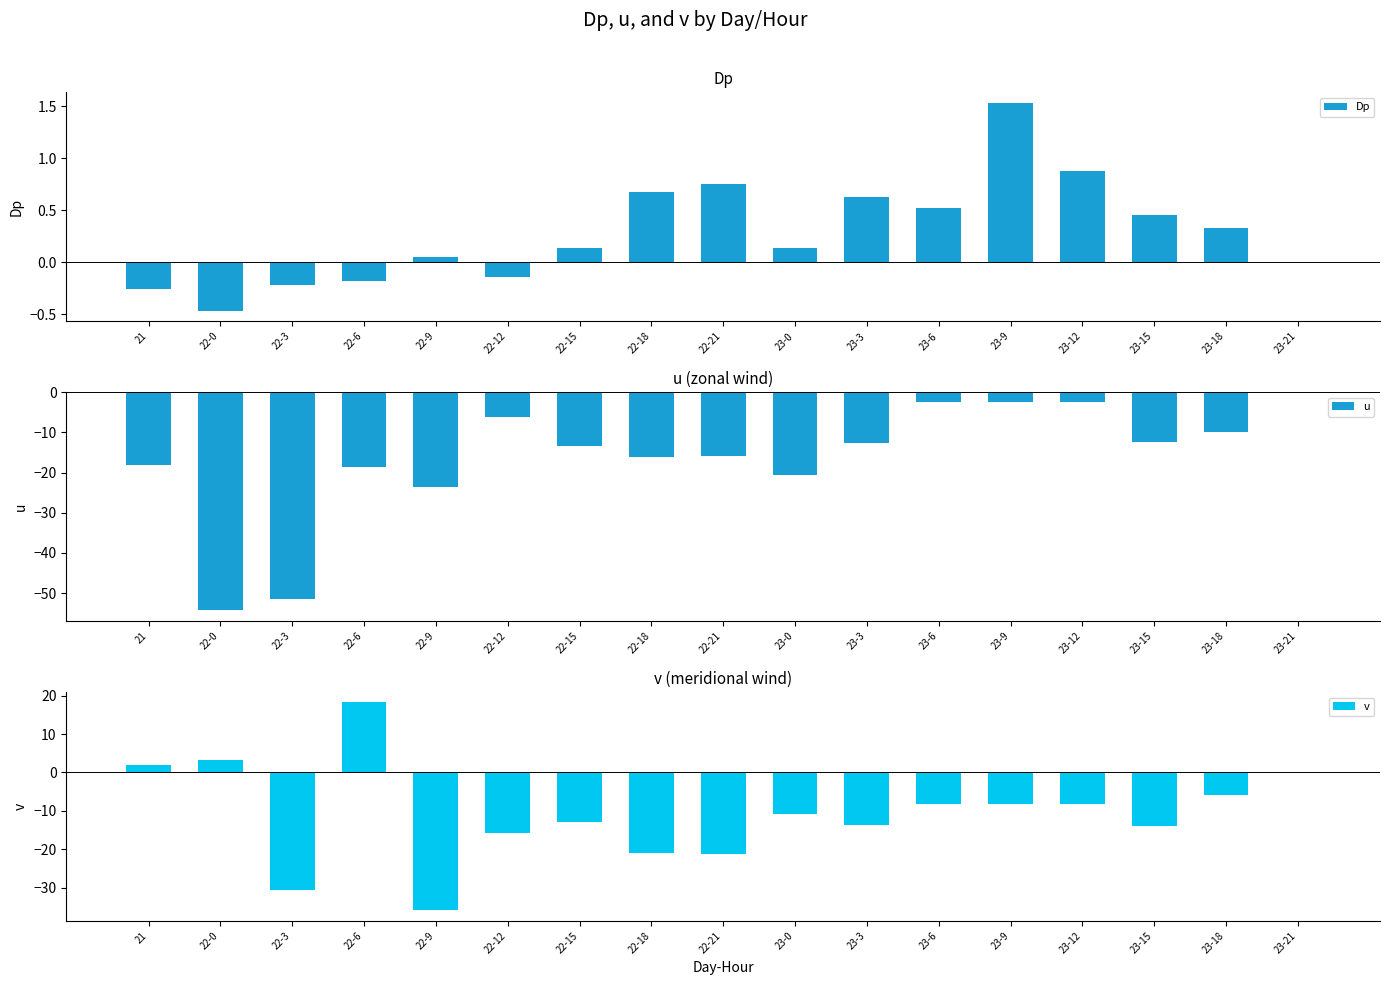

Where does the u series first go above -13?

22-12